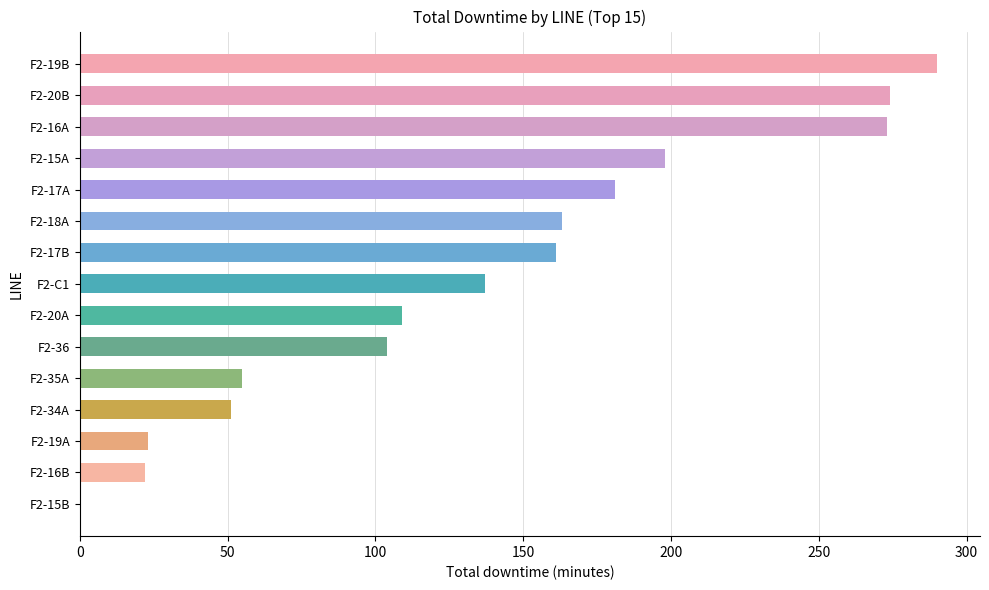

What is the ratio of the value at F2-15A to the value at F2-17B?

1.2